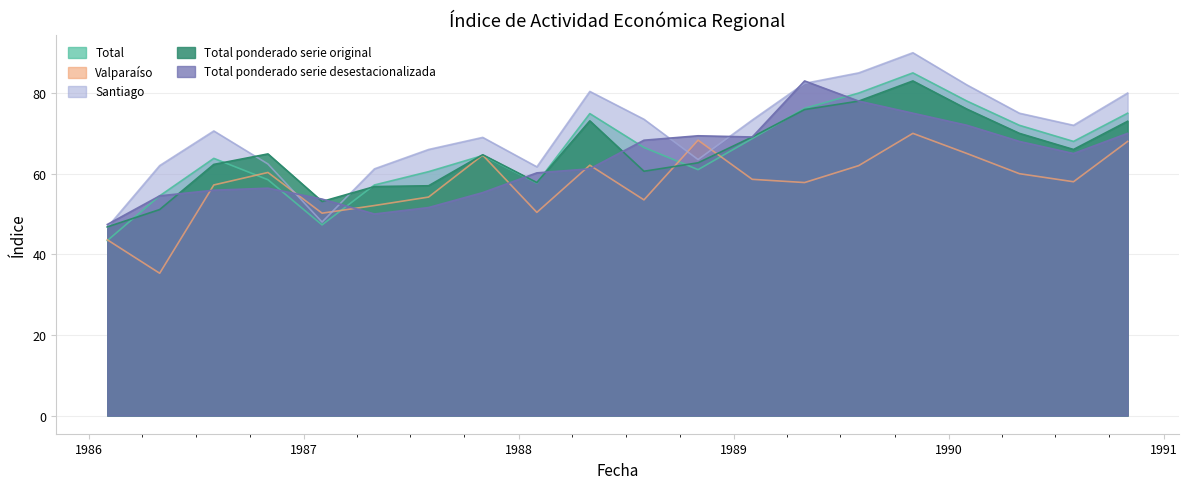

Read the Total ponderado serie original value at 1988-11.

62.7